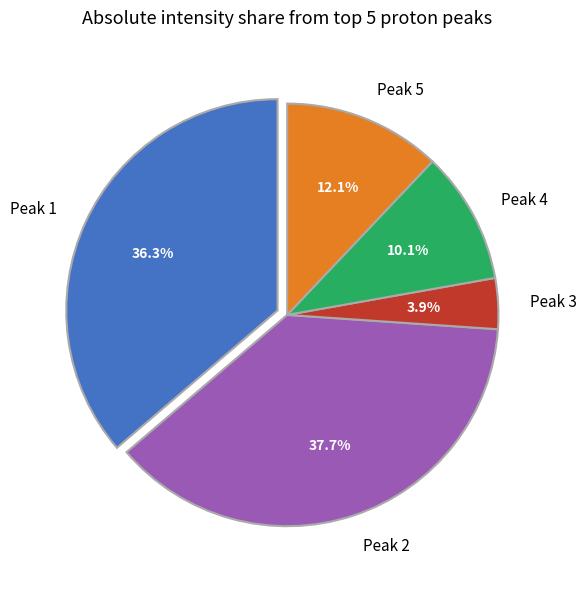

To the nearest percent, what is the difference between the Peak 2 and Peak 5 slice percentages?

26%